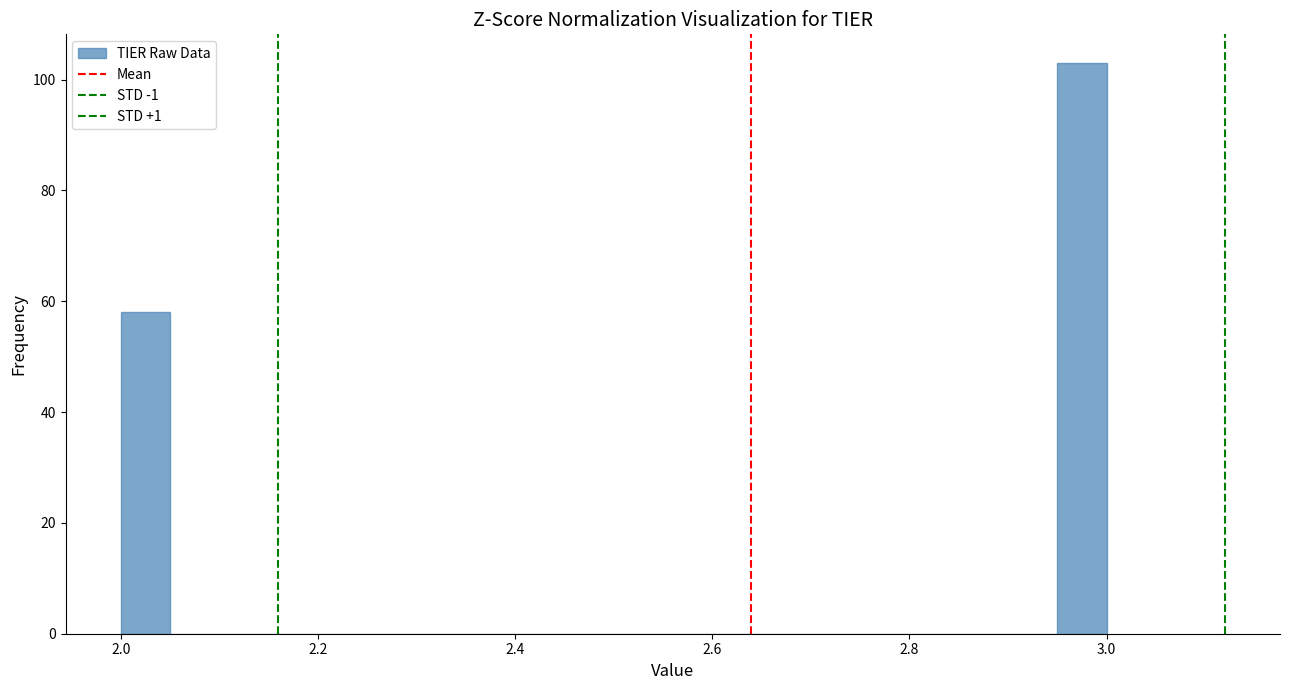

Around what value on the x-axis is the tallest bar? Give the approximate position of its centre, as read against the axis.

2.98